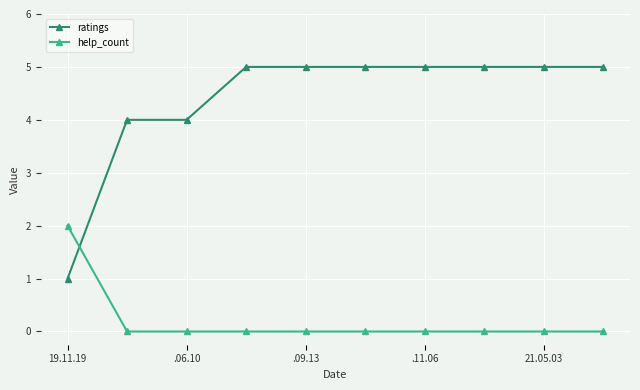

Count the ratings values in the range 4 to 5.

9